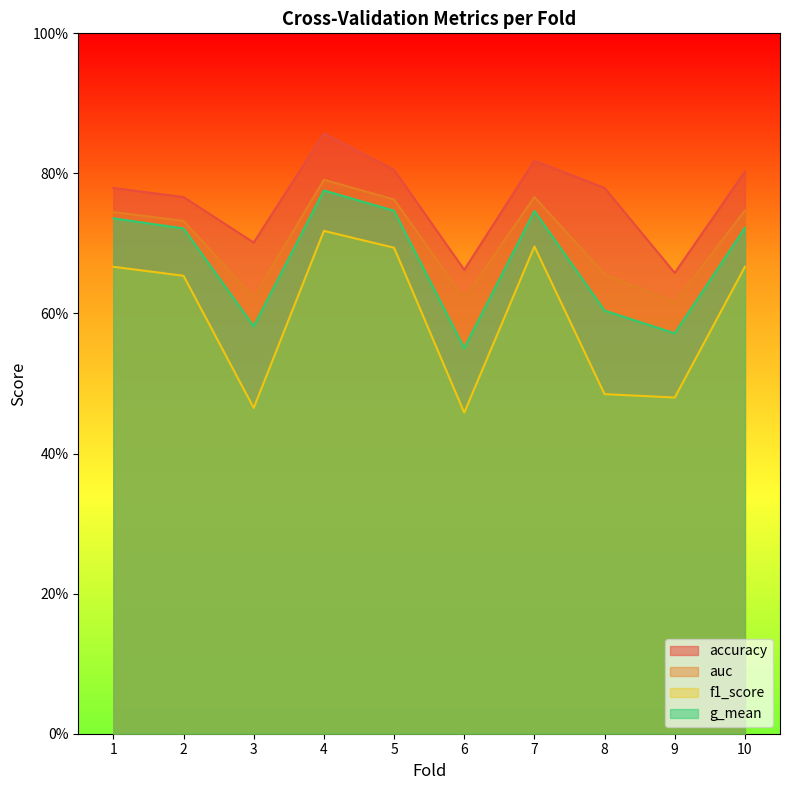

Reading left to right, extract all data points from this chart.

accuracy: 1=0.8	2=0.8	3=0.7	4=0.9	5=0.8	6=0.7	7=0.8	8=0.8	9=0.7	10=0.8
auc: 1=0.7	2=0.7	3=0.6	4=0.8	5=0.8	6=0.6	7=0.8	8=0.7	9=0.6	10=0.7
f1_score: 1=0.7	2=0.7	3=0.5	4=0.7	5=0.7	6=0.5	7=0.7	8=0.5	9=0.5	10=0.7
g_mean: 1=0.7	2=0.7	3=0.6	4=0.8	5=0.7	6=0.6	7=0.7	8=0.6	9=0.6	10=0.7